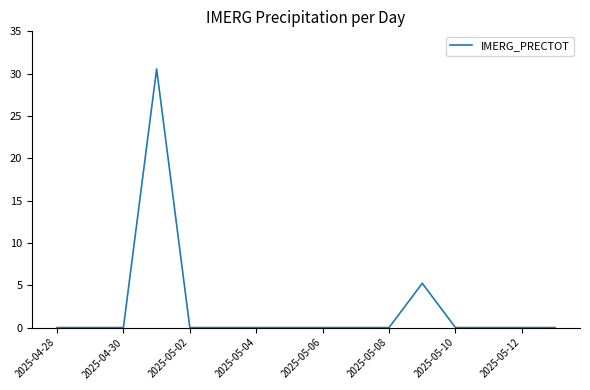

What is the maximum value shown in the chart?

30.6